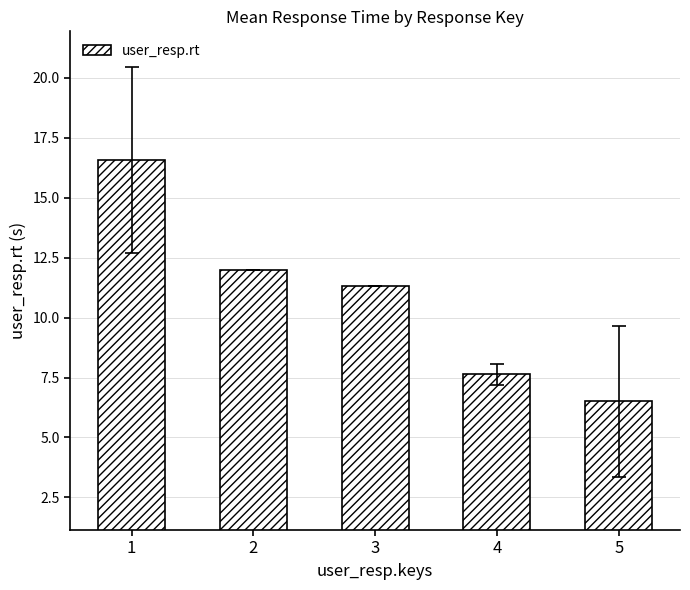

True or false: the data shows 7.6 at 4.

True